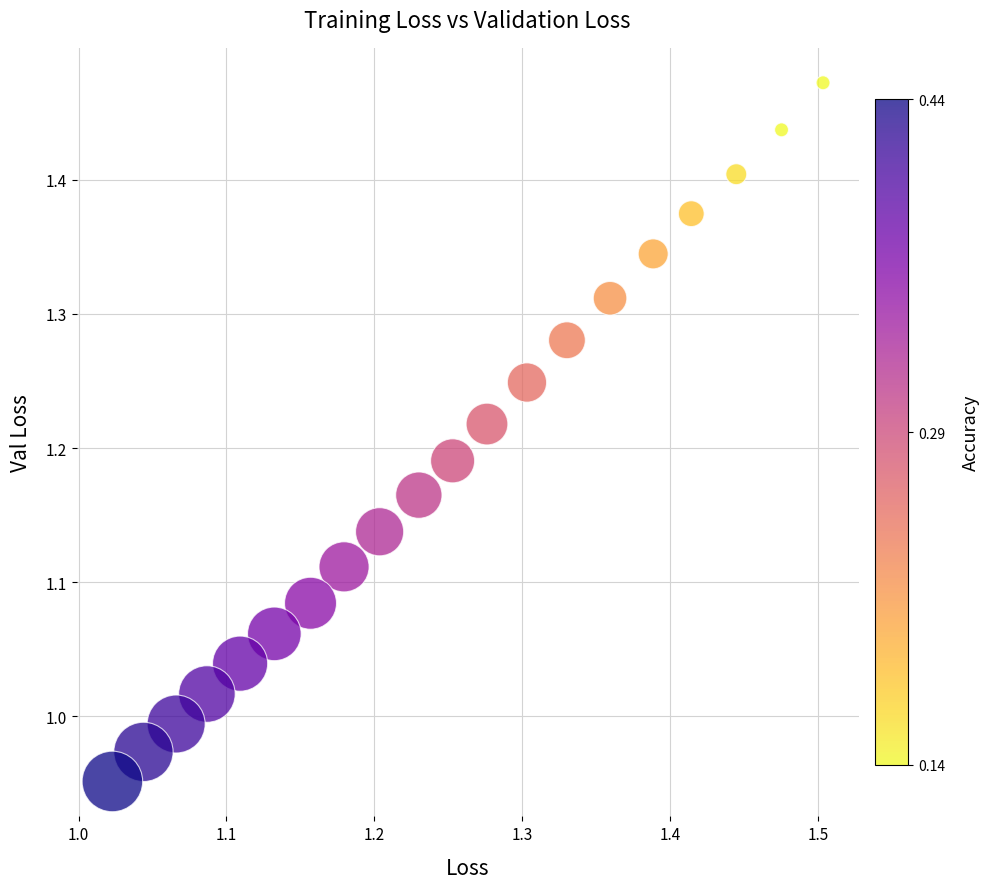

What is the range of Y values (max minus min)?

0.5